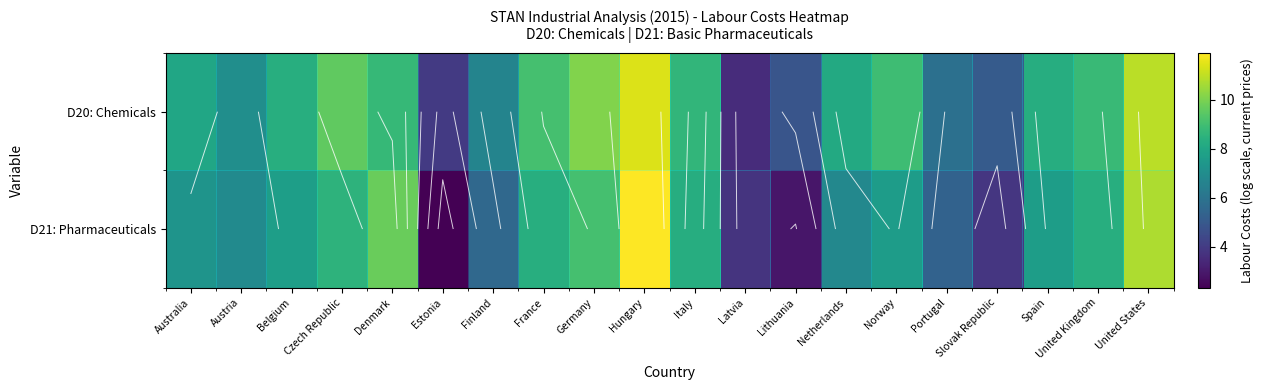

Which label corresponds to the smallest value in the chart?

Estonia